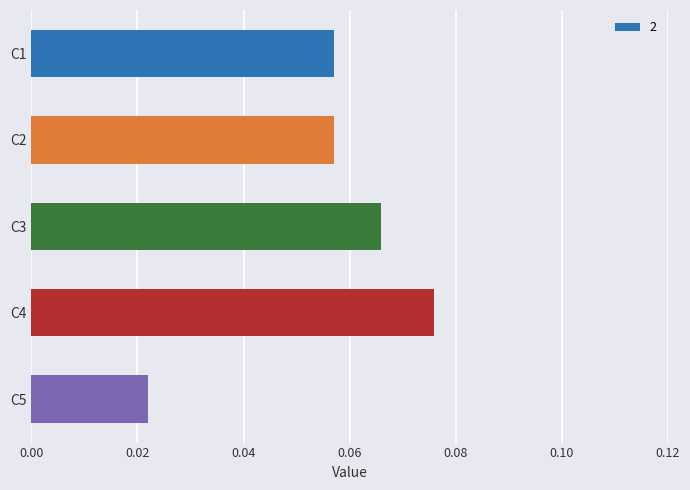

Between C4 and C5, which is larger?

C4